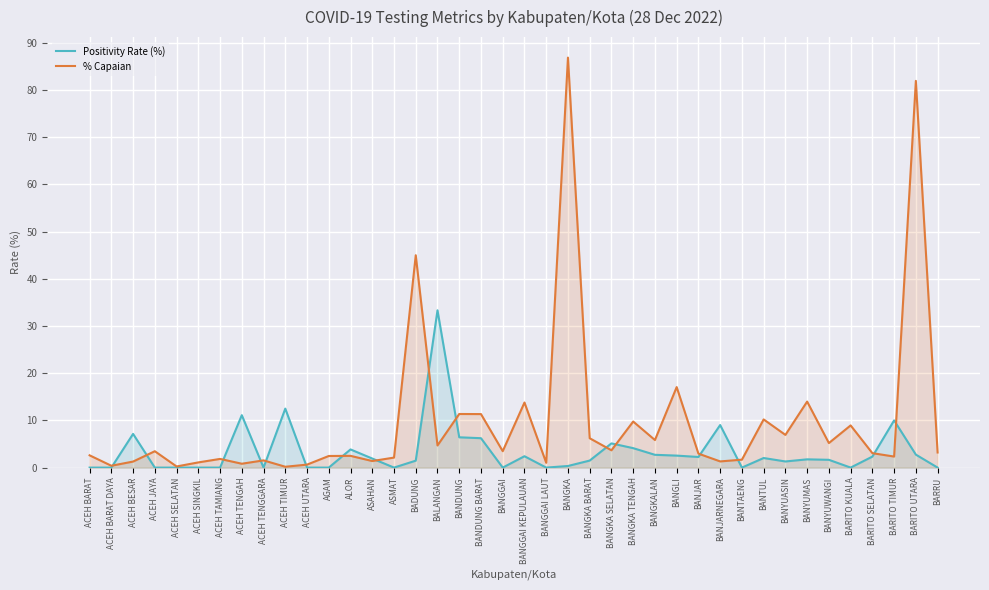

True or false: Positivity Rate (%) has a value of 0.0 at AGAM.

True